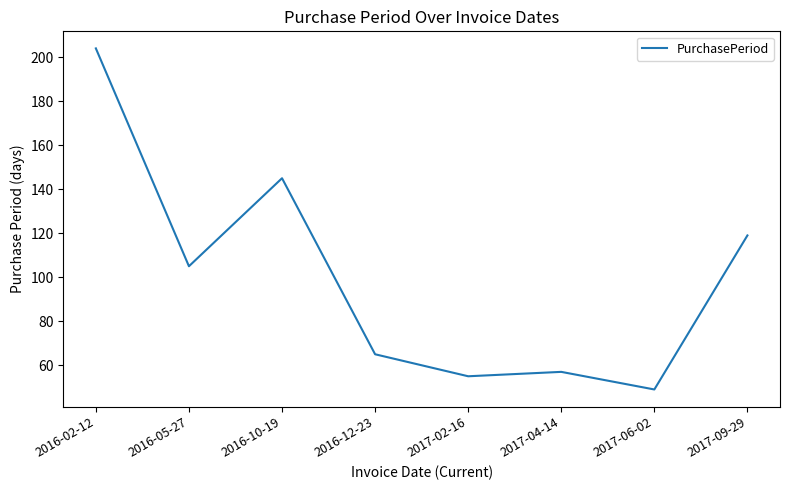

Is it true that the value at 2016-10-19 is 145?

True